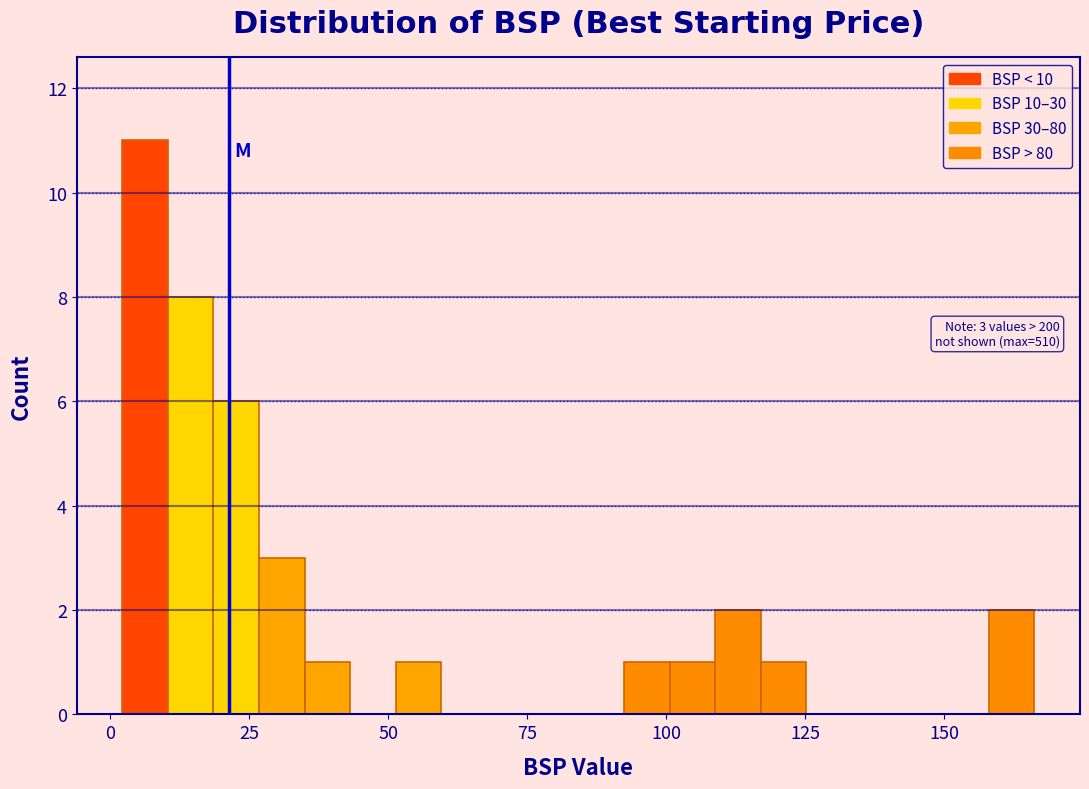

Around what value on the x-axis is the tallest bar? Give the approximate position of its centre, as read against the axis.

5